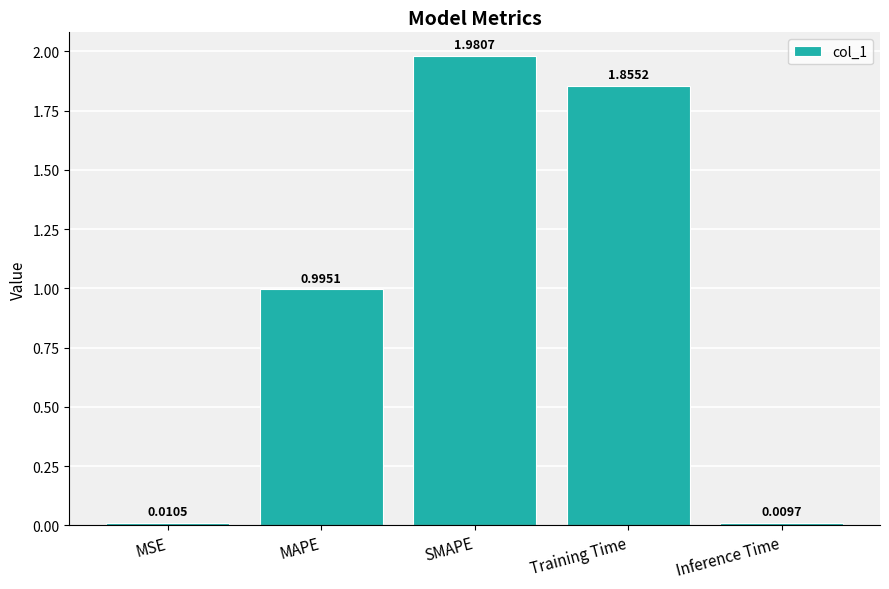

Which label corresponds to the smallest value in the chart?

Inference Time